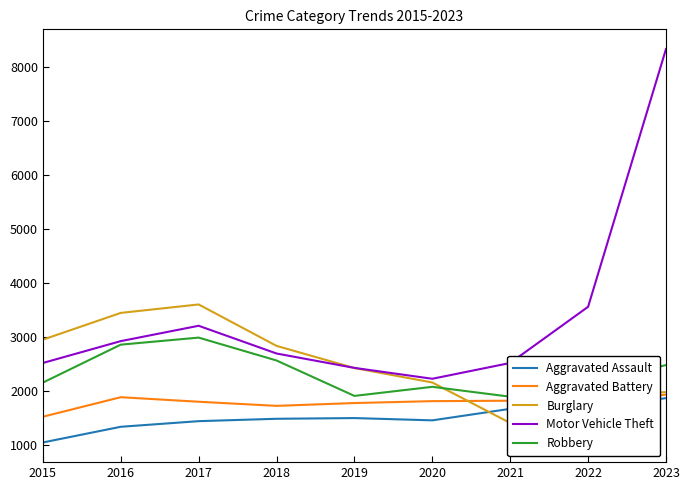

Between 2016 and 2018, which is larger?

2018